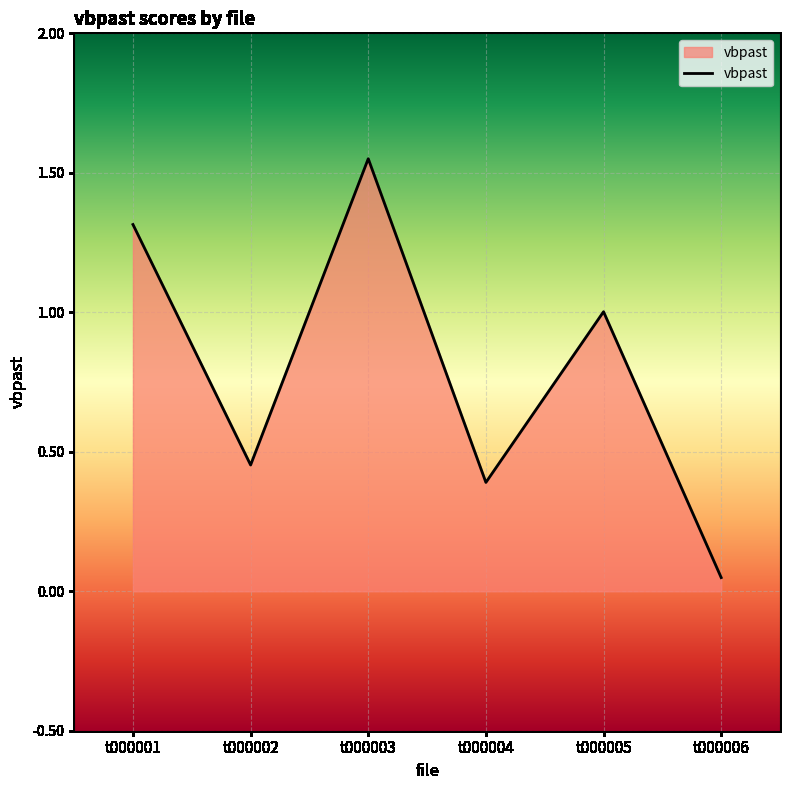

The value at t000004 is 0.2. True or false?

False